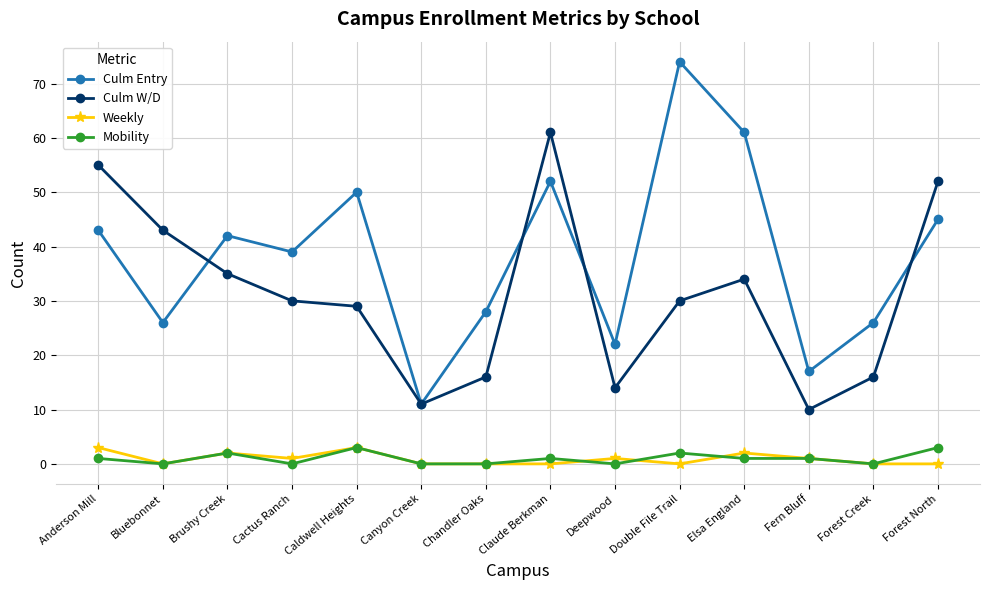

Which series has the largest total across all categories?

Culm Entry